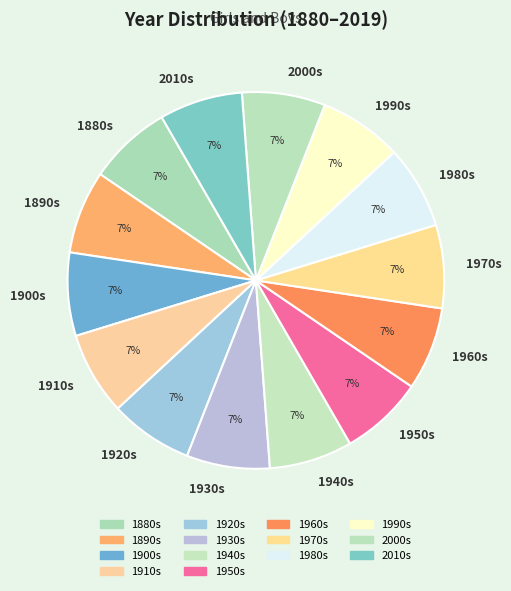

Is there any slice that represents more than half of the pie?

No